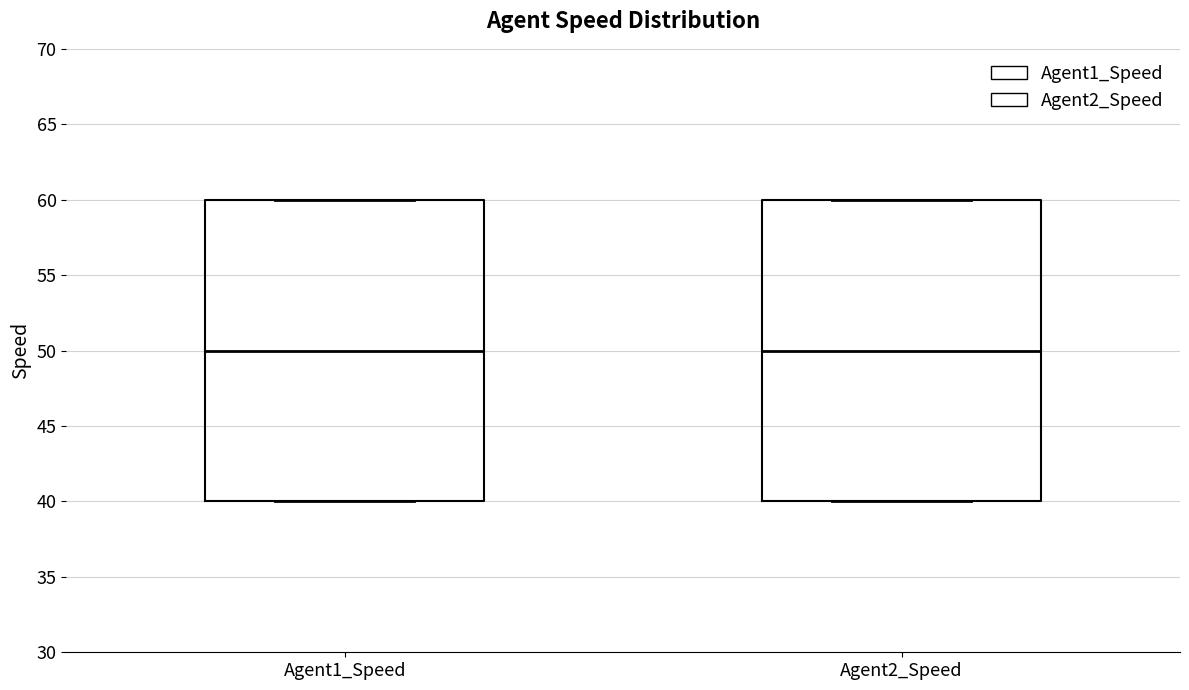

Reading left to right, read every box against the y-axis: the position of its median line, the range the box covers, and the ends of its whiskers. The values are not printed on the chart, so give them approximately, as read against the axis.

Agent1_Speed: median 50, box 40 to 60, whiskers 40 to 60
Agent2_Speed: median 50, box 40 to 60, whiskers 40 to 60